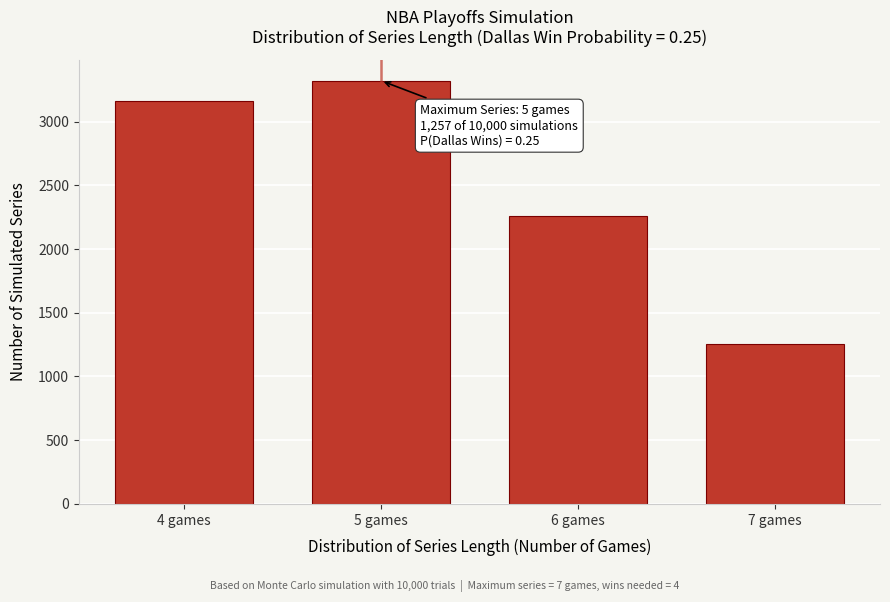

Reading left to right, transcribe all the data shown in this chart.

3162	3321	2260	1257